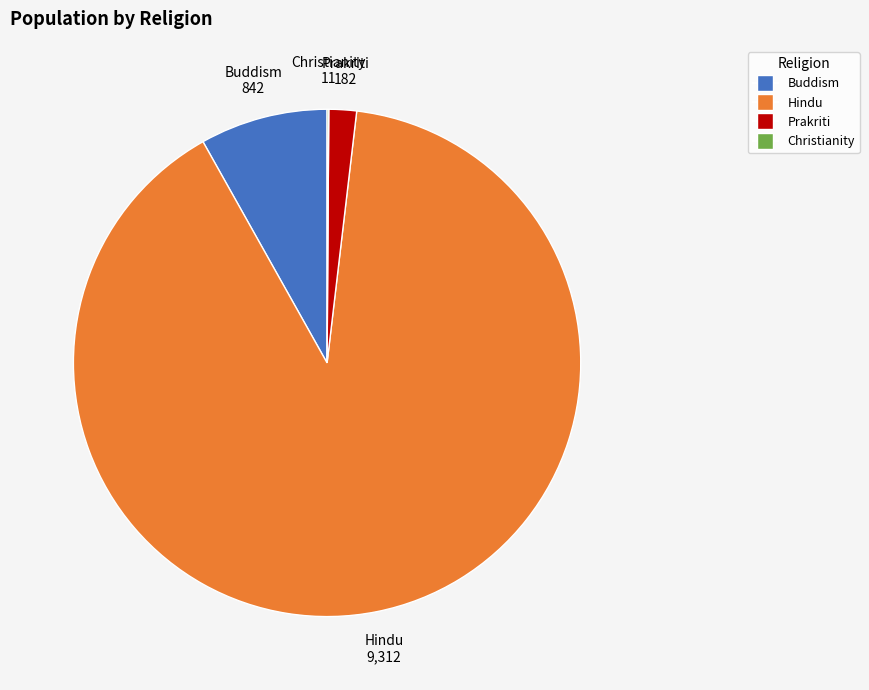

Do Hindu and Buddism together represent more than half of the pie?

Yes